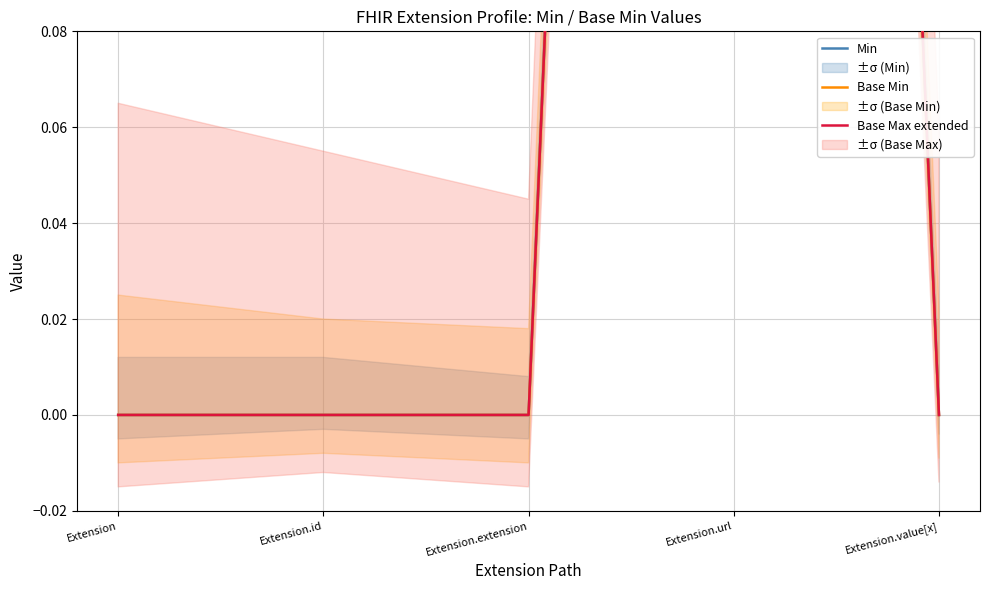

Which category has the lowest value in the Min series?

Extension